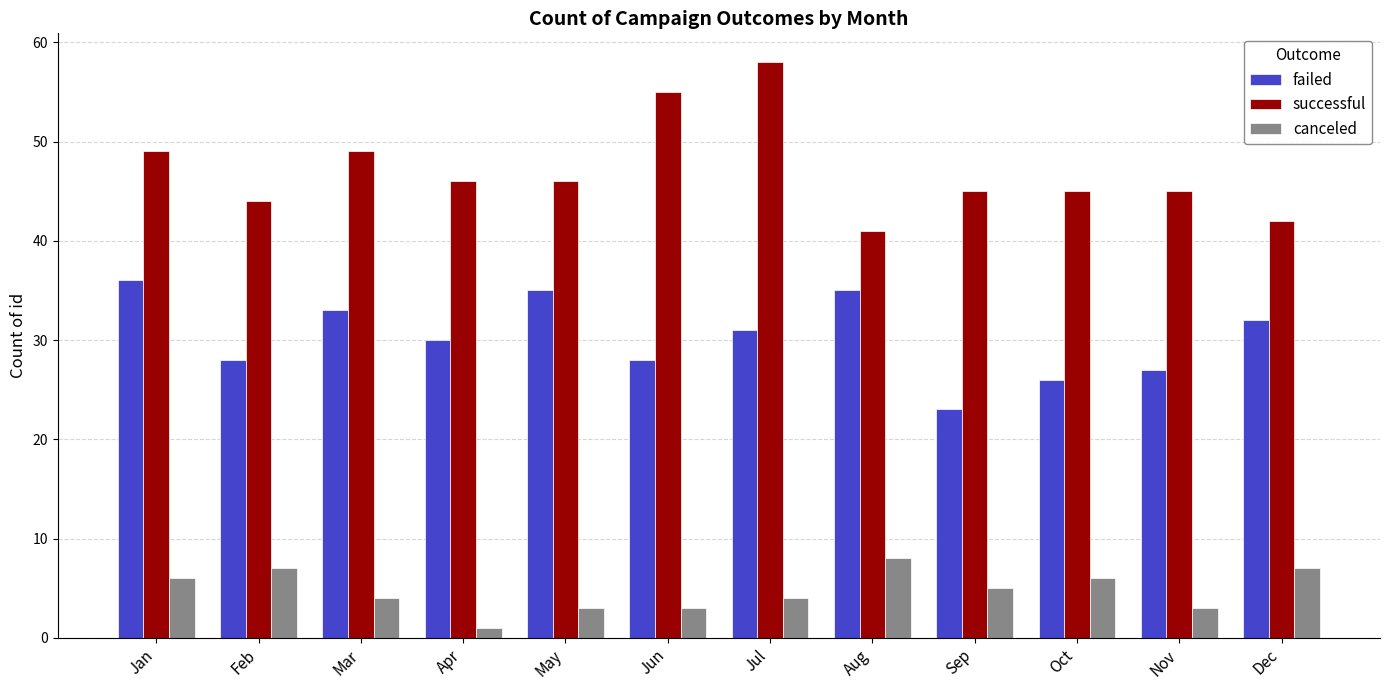

Reading right to left, extract all data points from this chart.

failed: Dec=32	Nov=27	Oct=26	Sep=23	Aug=35	Jul=31	Jun=28	May=35	Apr=30	Mar=33	Feb=28	Jan=36
successful: Dec=42	Nov=45	Oct=45	Sep=45	Aug=41	Jul=58	Jun=55	May=46	Apr=46	Mar=49	Feb=44	Jan=49
canceled: Dec=7	Nov=3	Oct=6	Sep=5	Aug=8	Jul=4	Jun=3	May=3	Apr=1	Mar=4	Feb=7	Jan=6